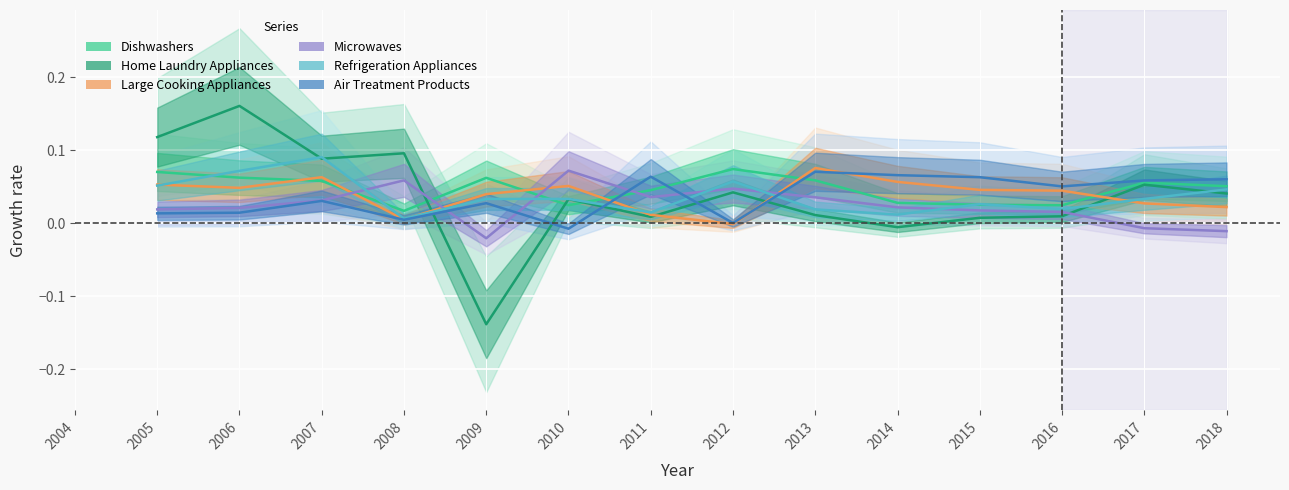

How many values in the Large Cooking Appliances series exceed 0?

13